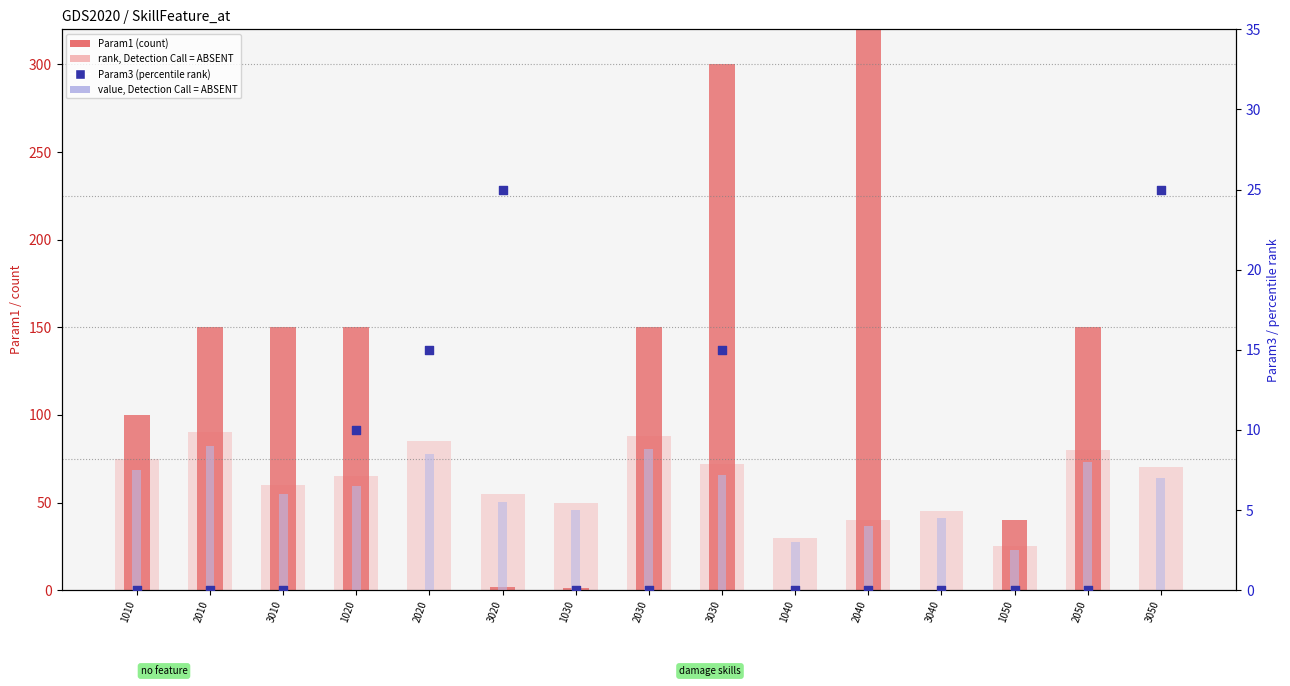

Is the value of value, Detection Call = ABSENT at 3040 greater than the value of Param1 (count) at 2030?

No